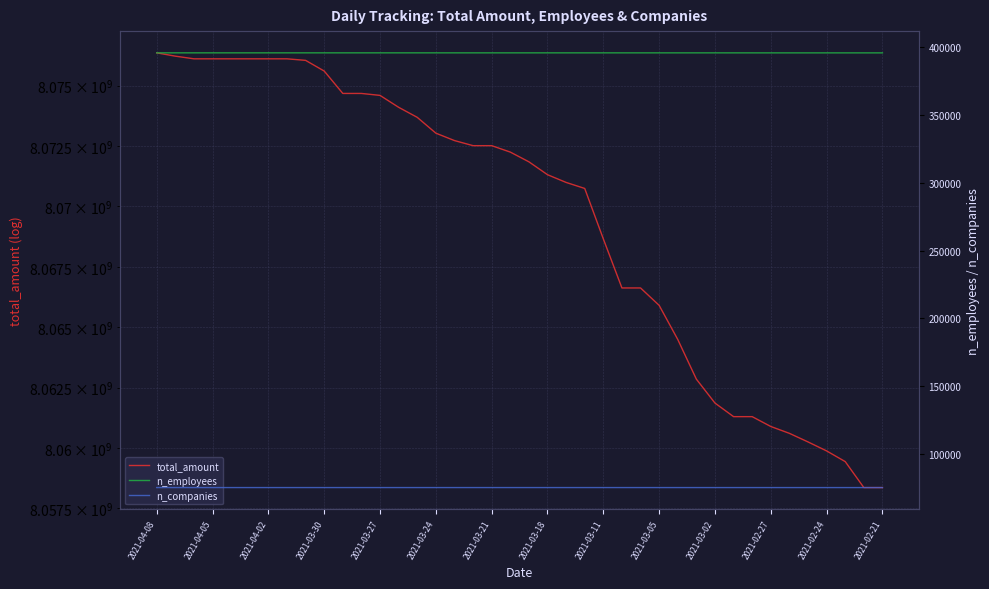

True or false: total_amount and n_companies intersect in this chart.

False